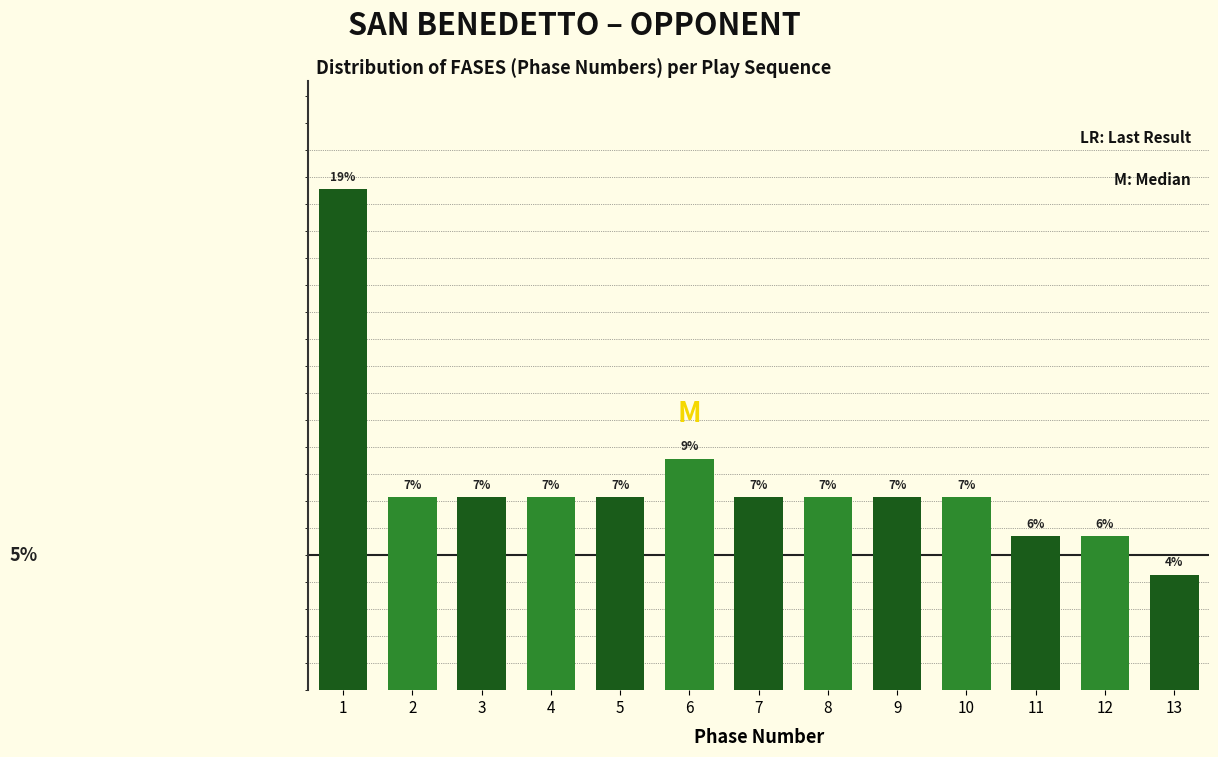

Does the chart contain any negative values?

No